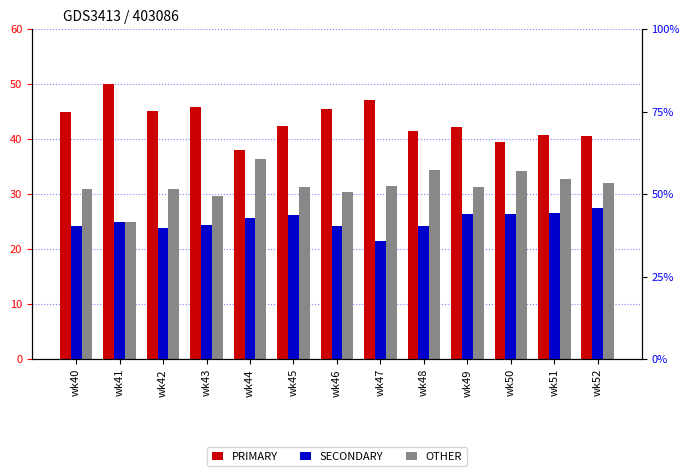

How many categories are shown in the chart?

13